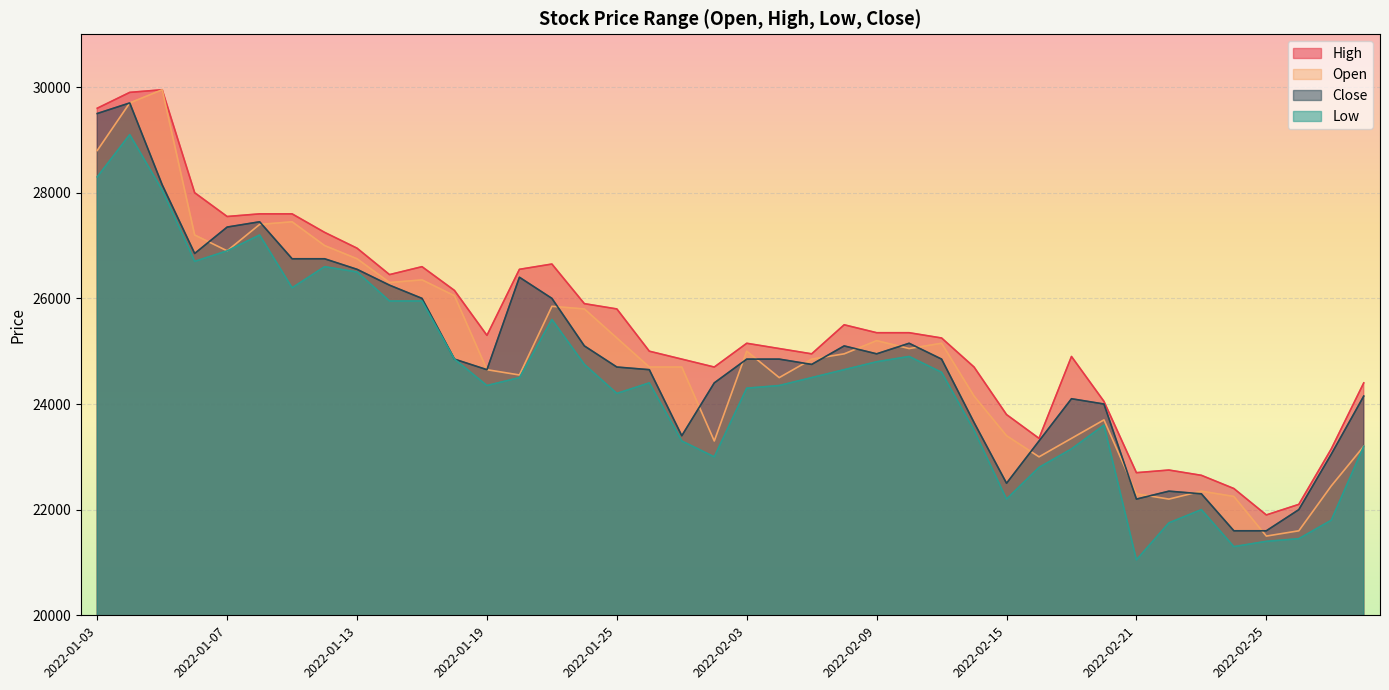

Which series has the largest total across all categories?

High